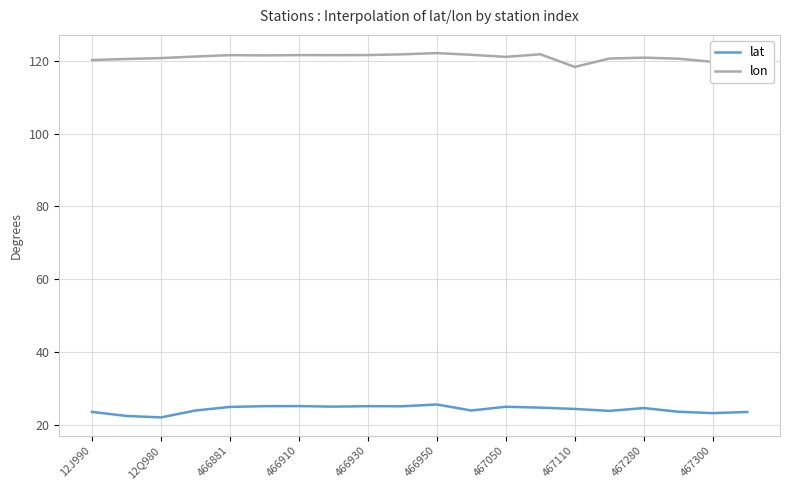

What is the difference between the maximum and minimum values in the lat series?

3.5